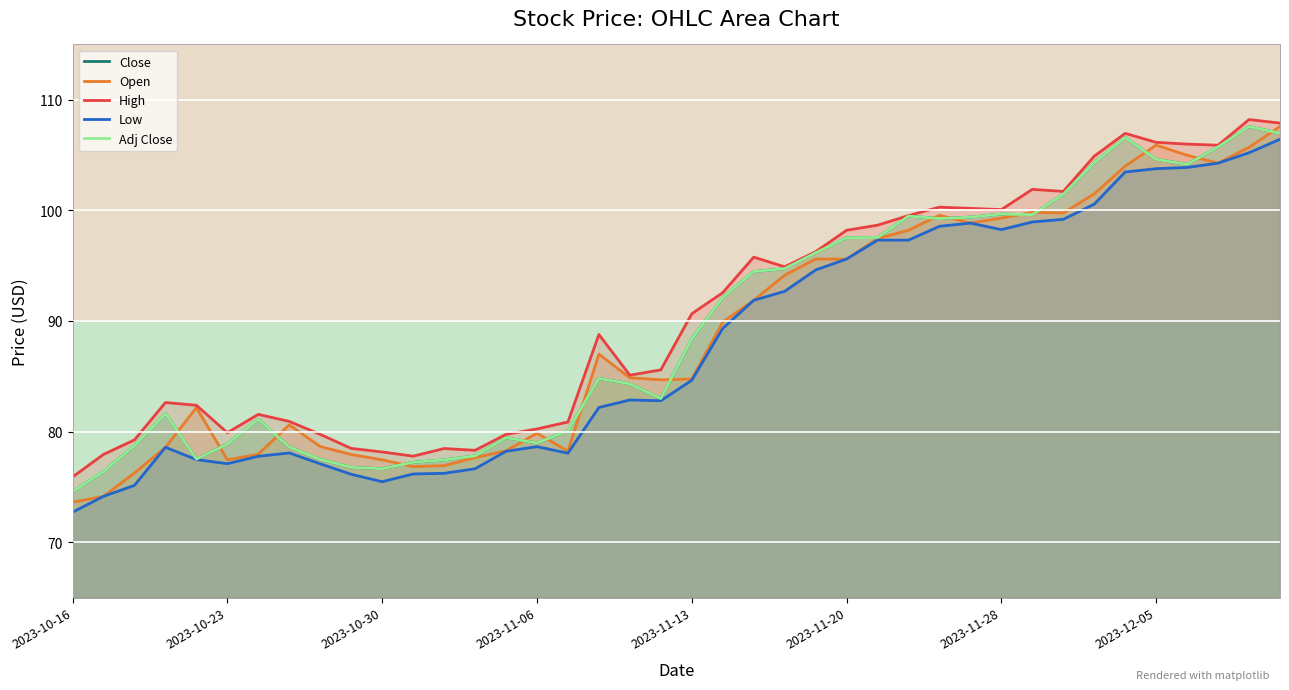

What is the value of the High point at the 29th from the left?

100.3